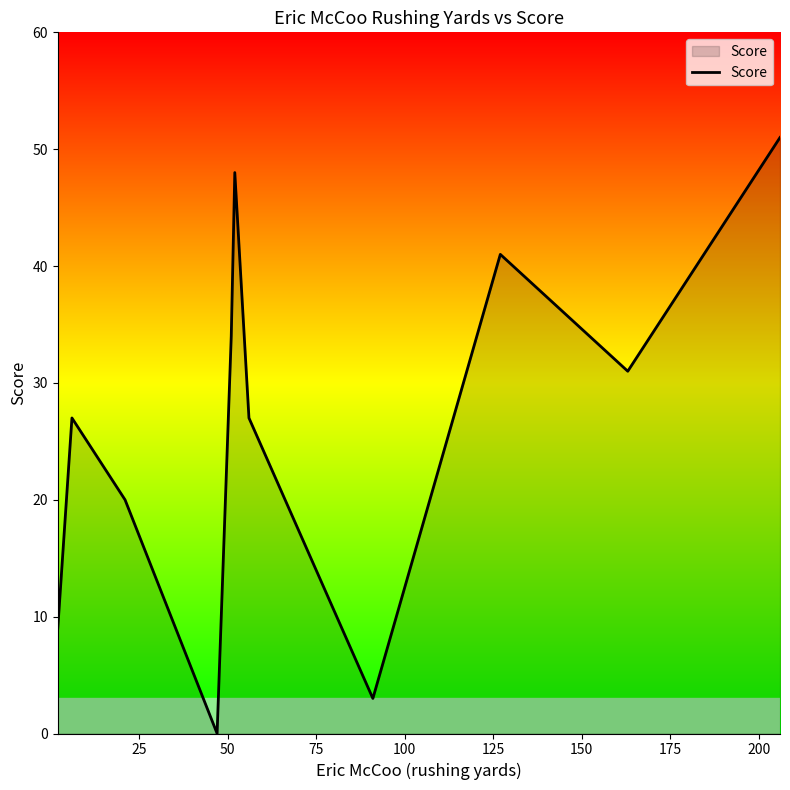

What is the maximum value shown in the chart?

51